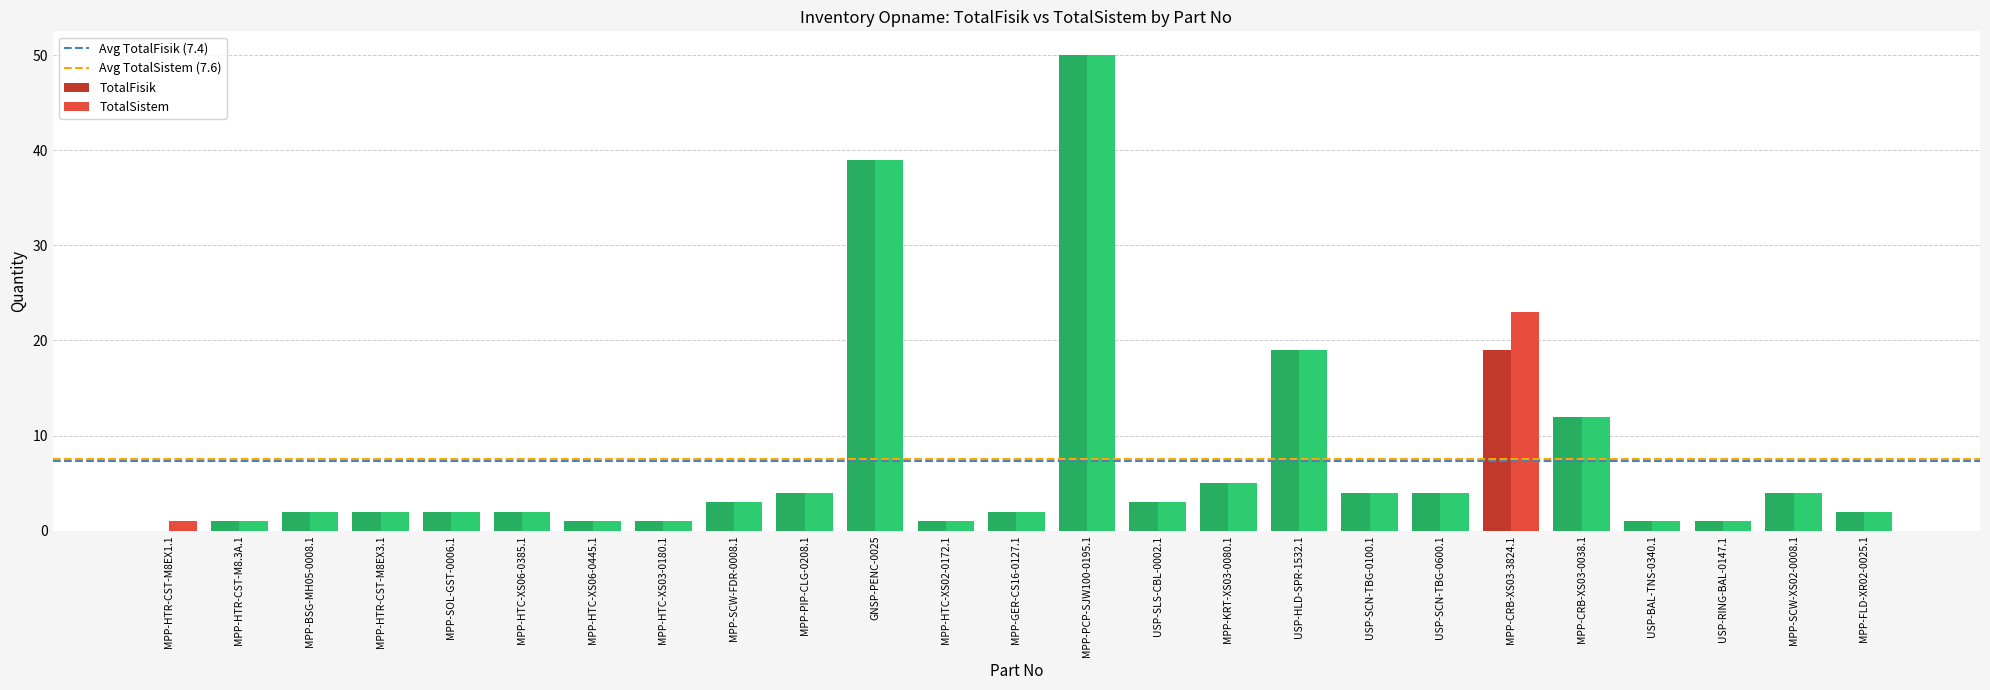

Where is TotalSistem nearest to the value 25?

MPP-CRB-XS03-3824.1